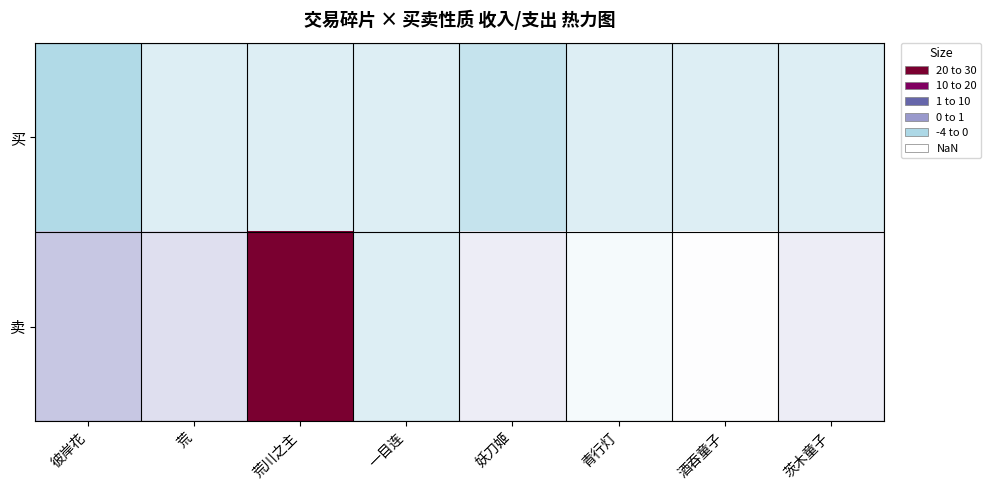

Rank the series by their average value, from lowest to highest.

买, 卖